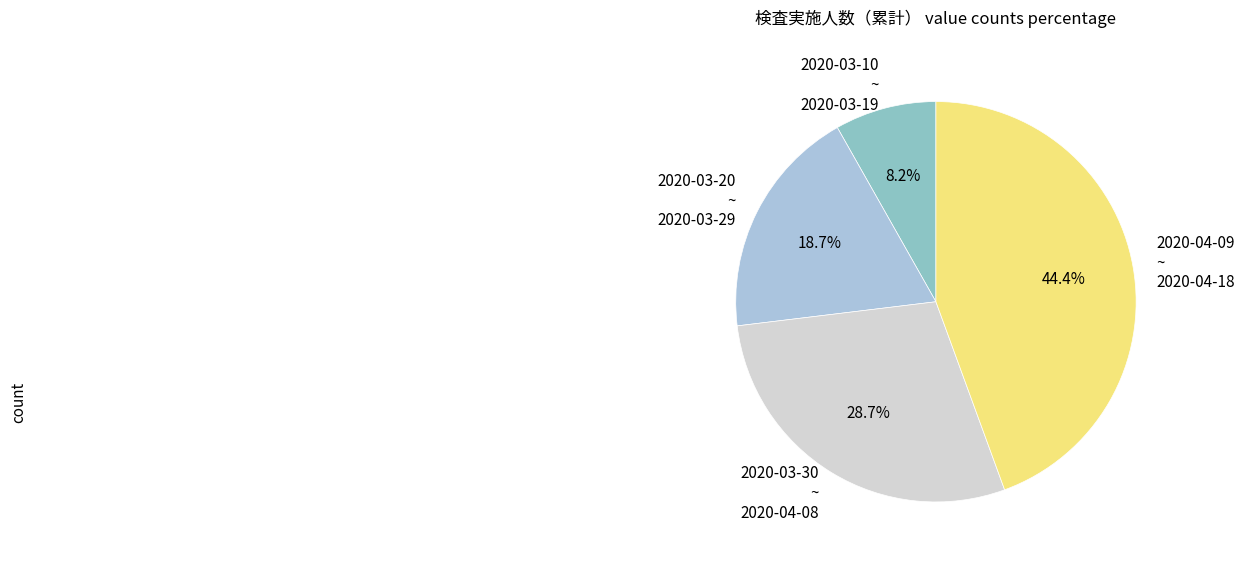

Which slice is the smallest?

2020-03-10 ~ 2020-03-19